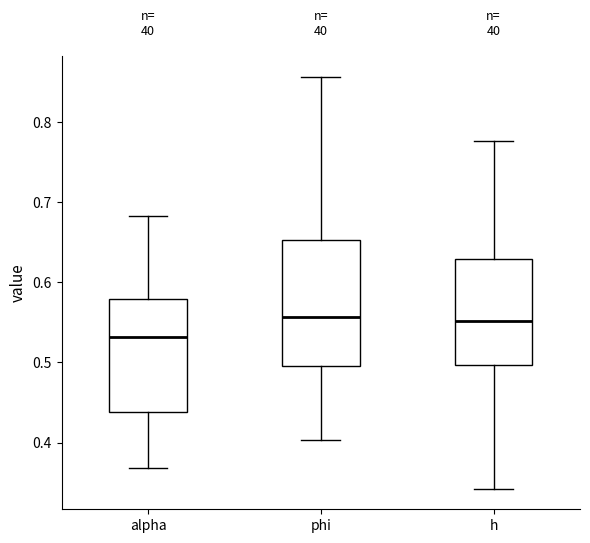

Reading left to right, read every box against the y-axis: the position of its median line, the range the box covers, and the ends of its whiskers. The values are not printed on the chart, so give them approximately, as read against the axis.

alpha: median 0.53, box 0.44 to 0.58, whiskers 0.37 to 0.68
phi: median 0.56, box 0.50 to 0.65, whiskers 0.40 to 0.86
h: median 0.55, box 0.50 to 0.63, whiskers 0.34 to 0.78